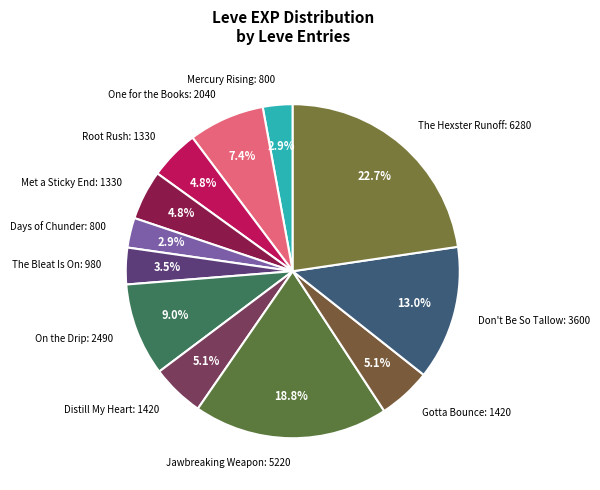

How many slices are in this pie chart?

12